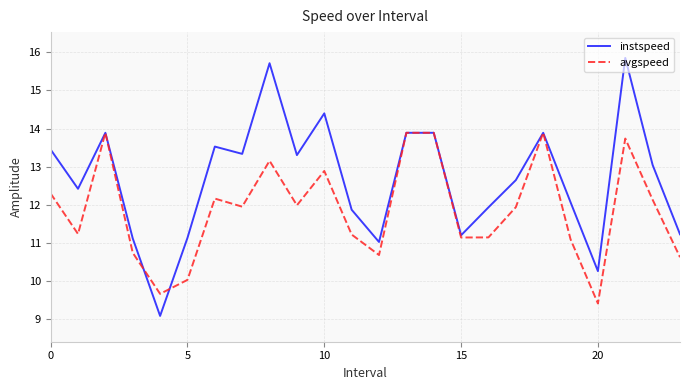

Which series has the widest spread of values?

instspeed